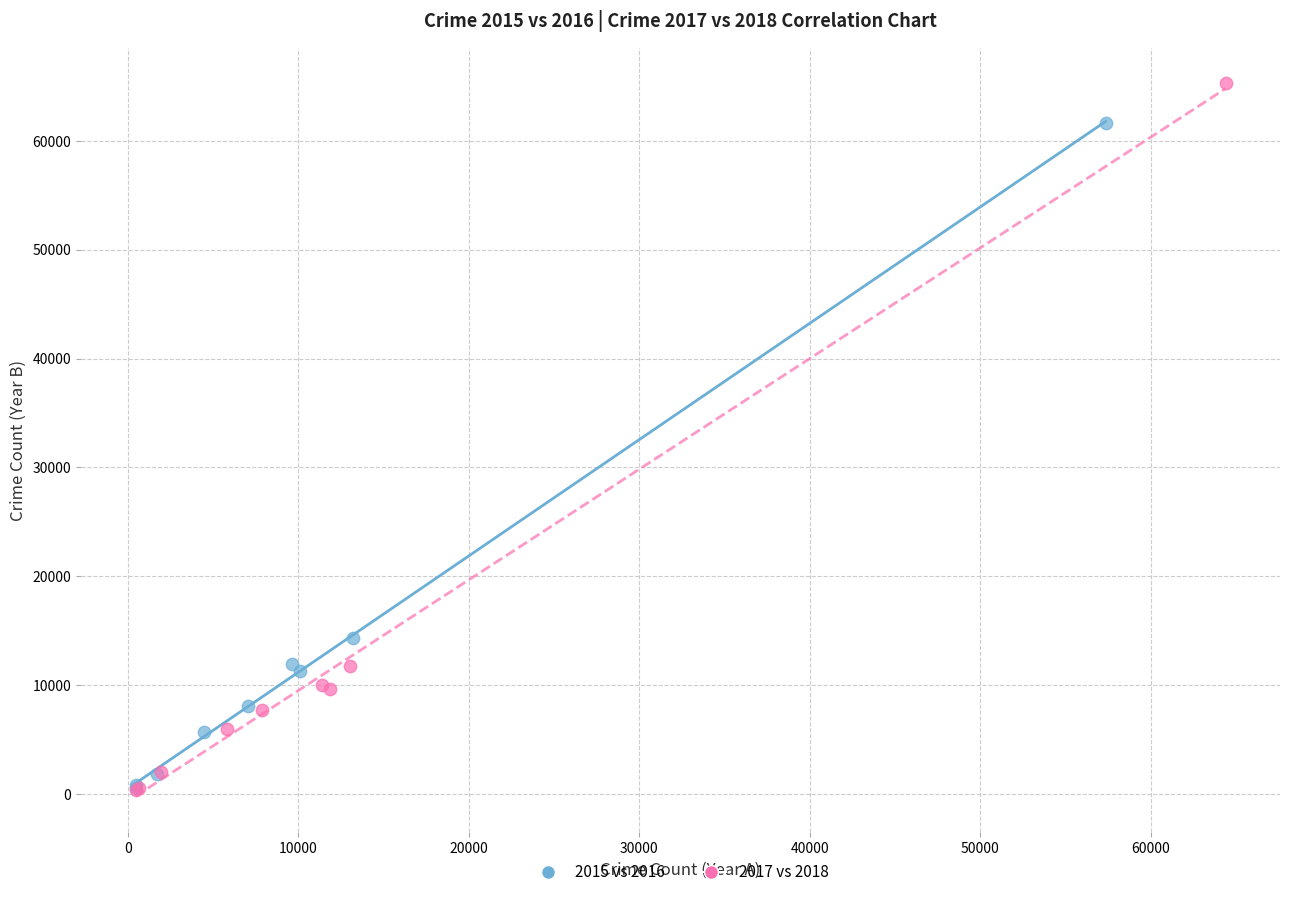

Which series reaches the maximum Y coordinate?

2017 vs 2018